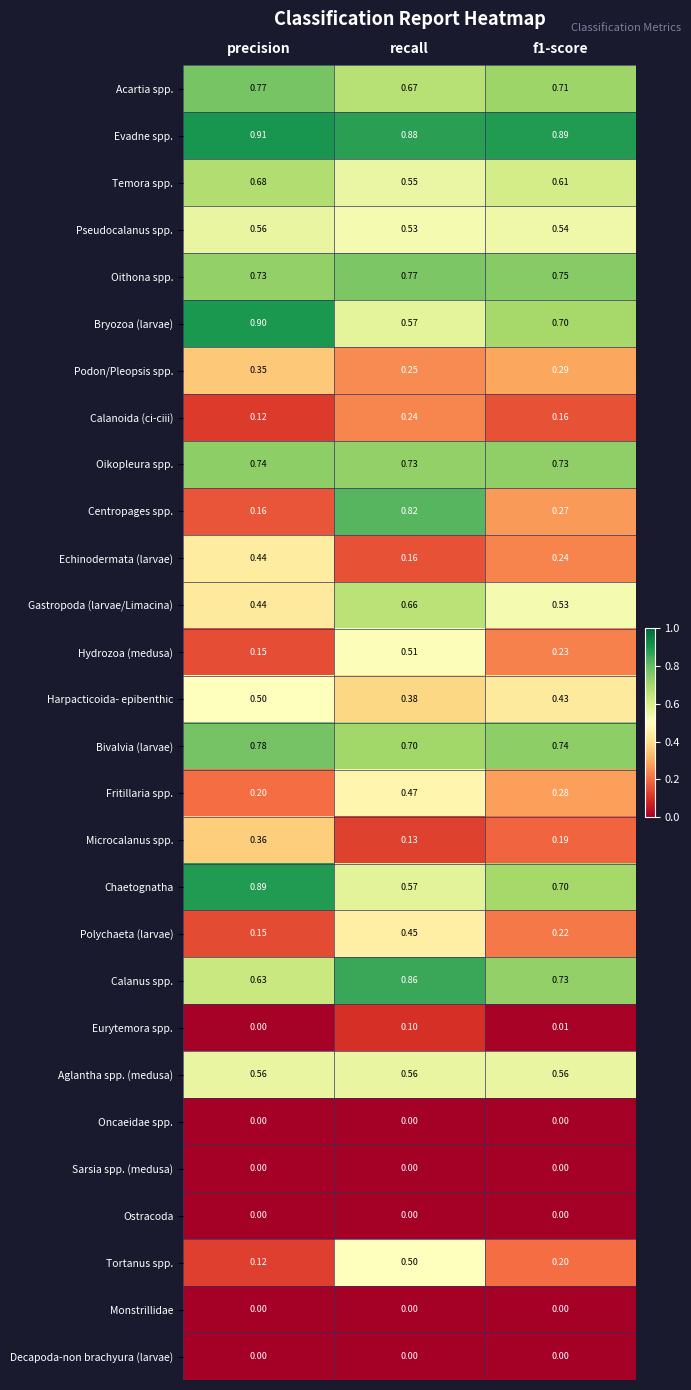

Which series has the widest spread of values?

Centropages spp.